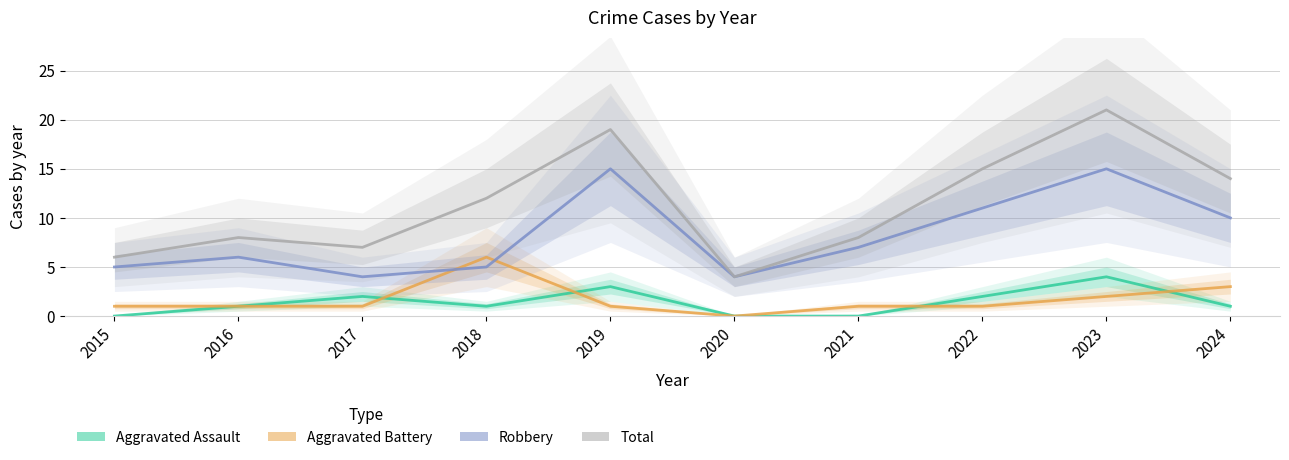

True or false: Total and Robbery cross at least once.

False